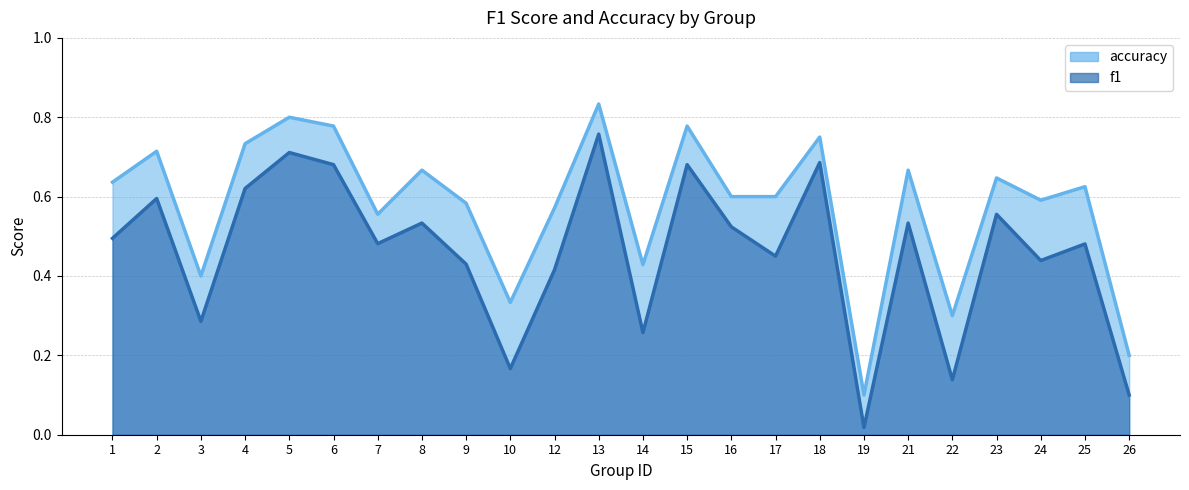

True or false: f1 has a value of 0.2 at 9.

False